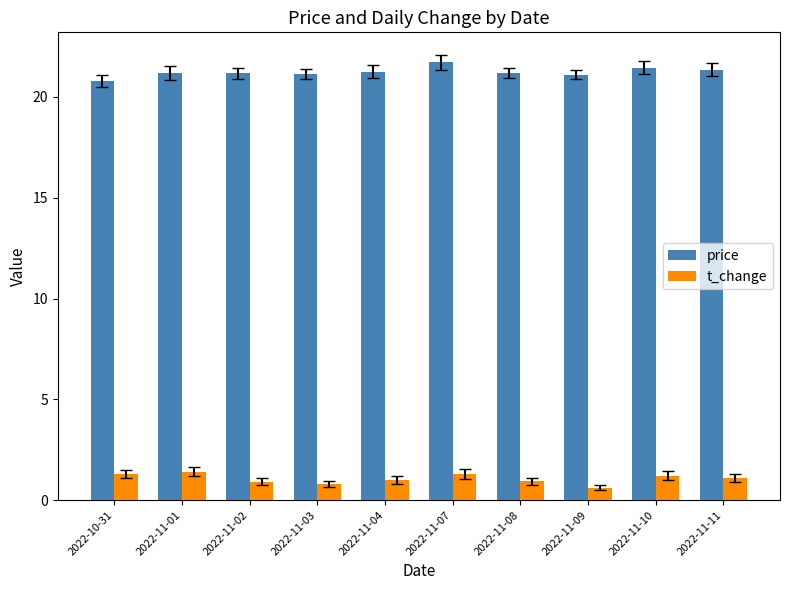

What is the difference between the maximum and minimum values in the price series?

0.9